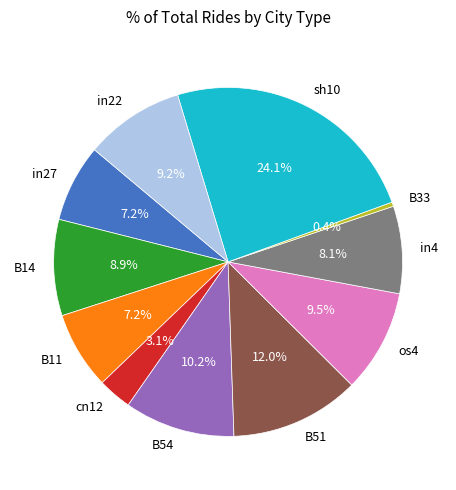

Is it true that B33 is 11% of the pie?

False